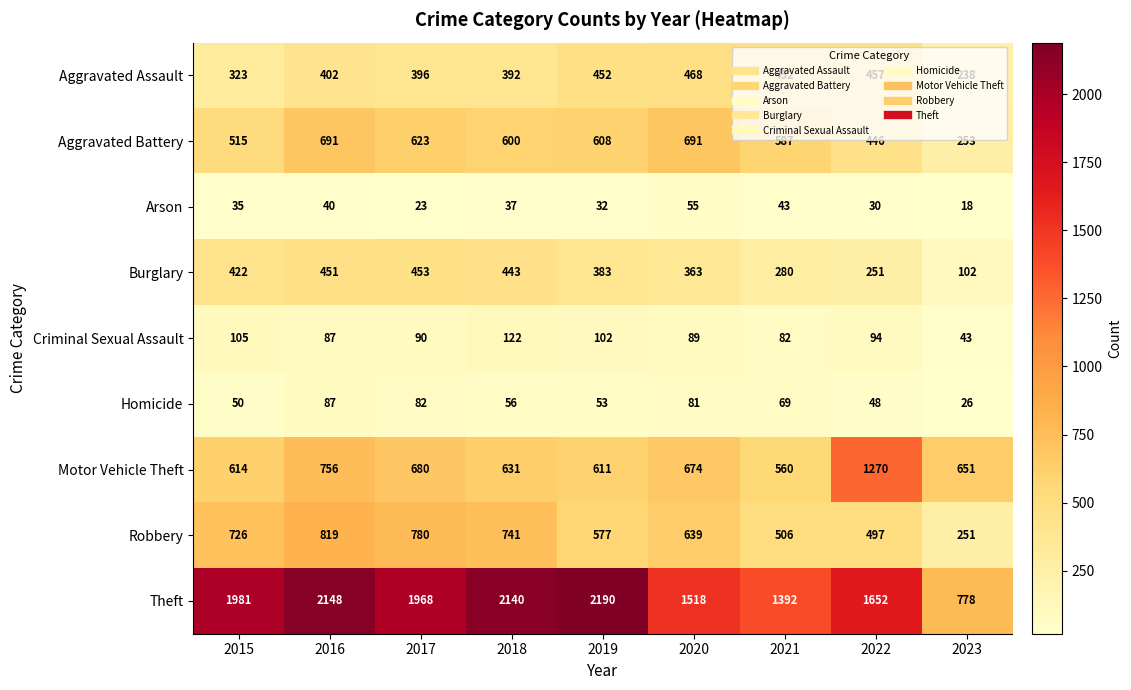

Between 2018 and 2021, which series saw the biggest shift?

Theft